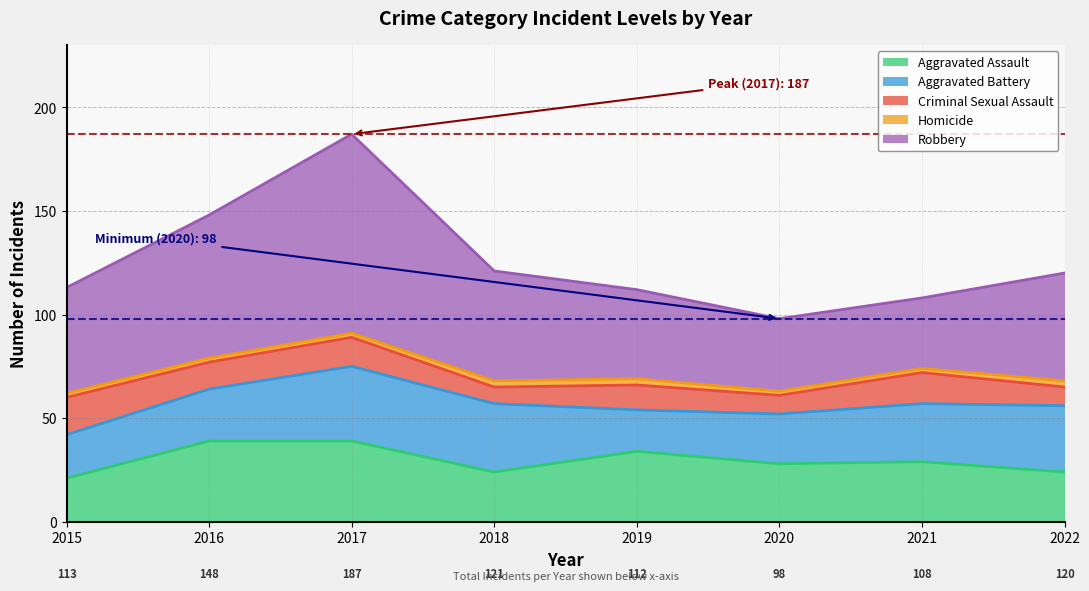

What are all the series names shown in the legend?

Aggravated Assault, Aggravated Battery, Criminal Sexual Assault, Homicide, Robbery